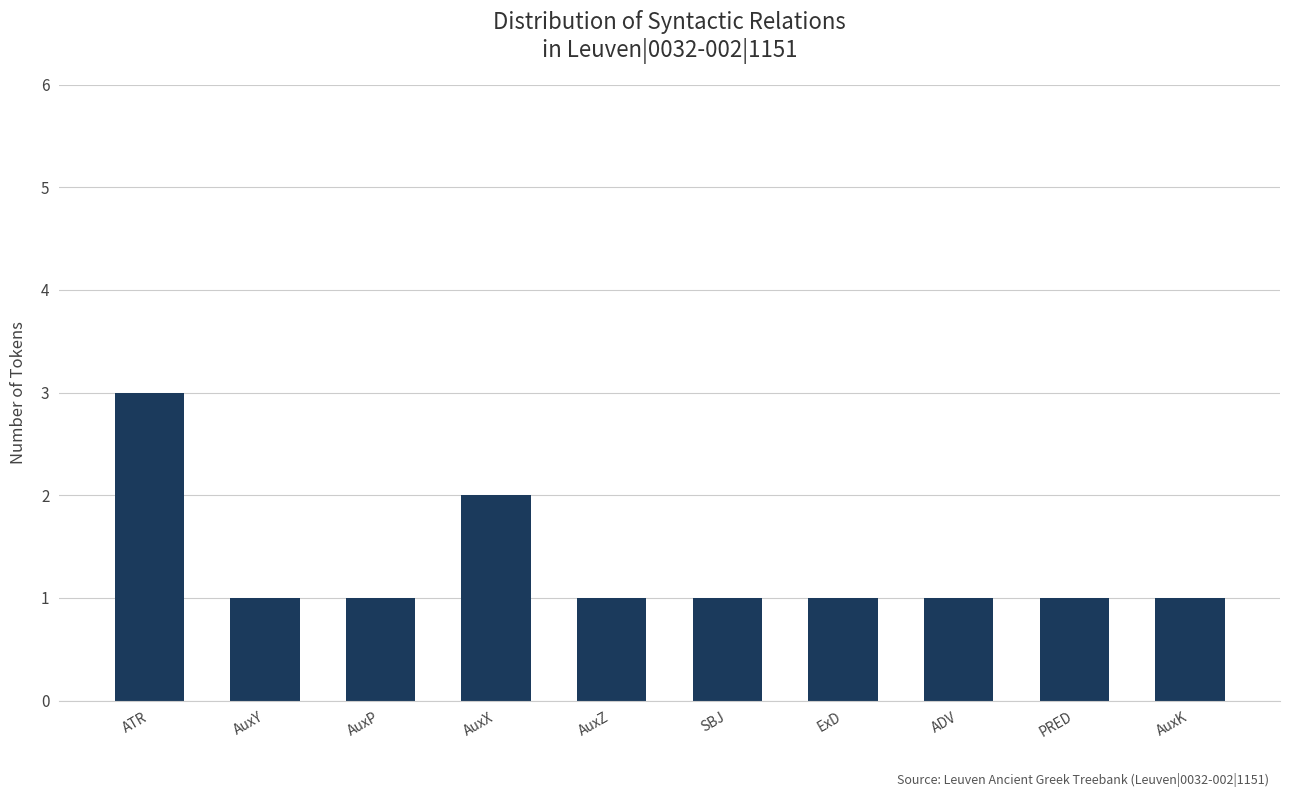

At which label is the value closest to 2?

AuxX